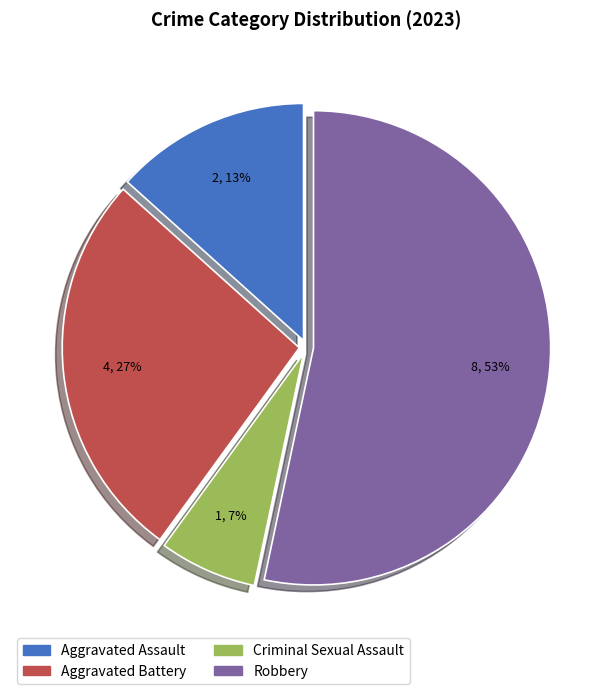

The Aggravated Battery slice represents 36% of the pie. True or false?

False